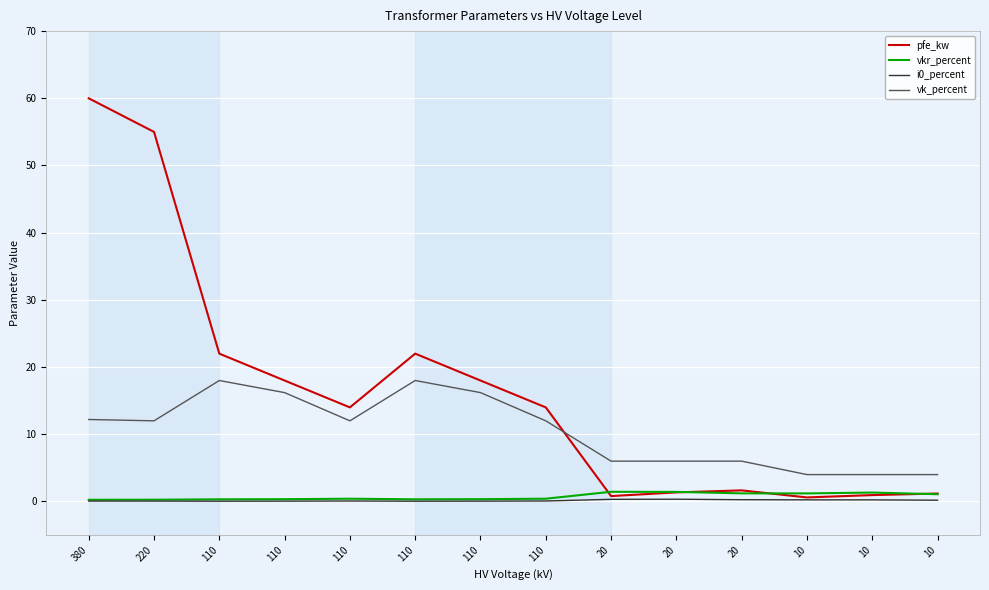

How many times do vk_percent and pfe_kw cross each other?

1